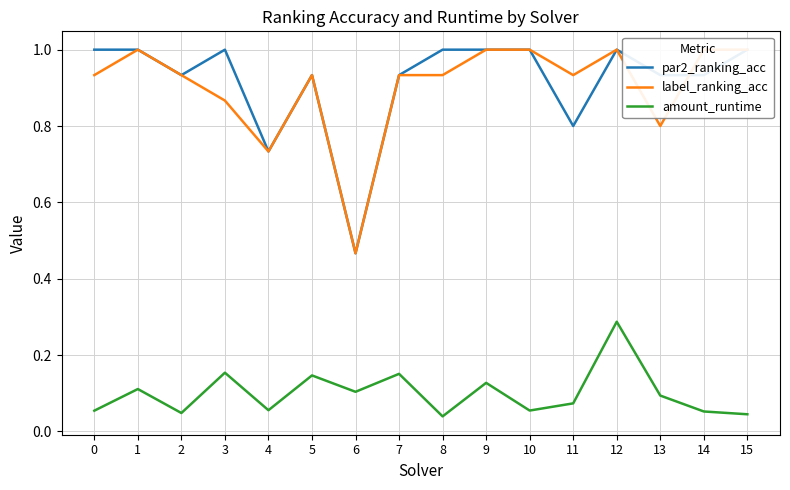

Is it true that par2_ranking_acc equals 1.7 at 3?

False